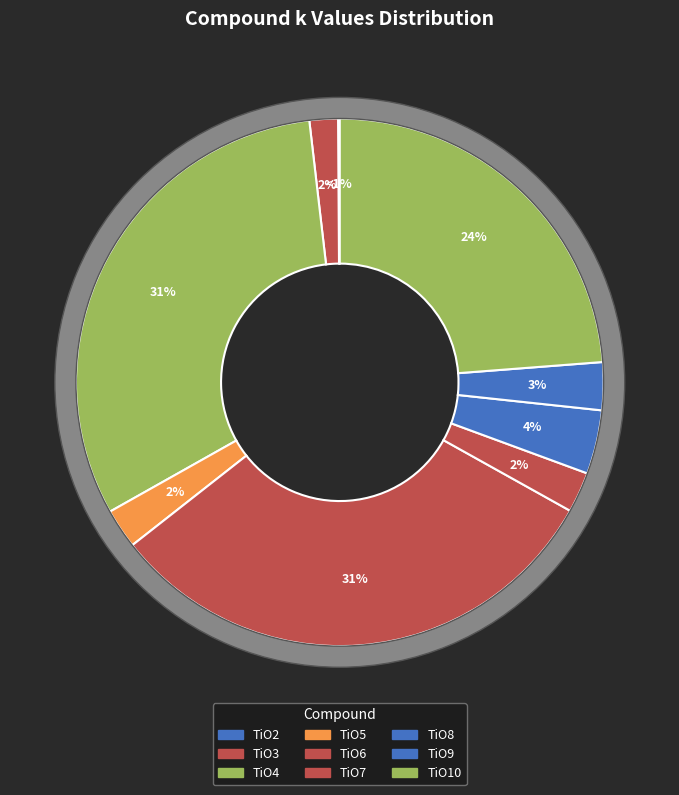

Is there any slice that represents more than half of the pie?

No